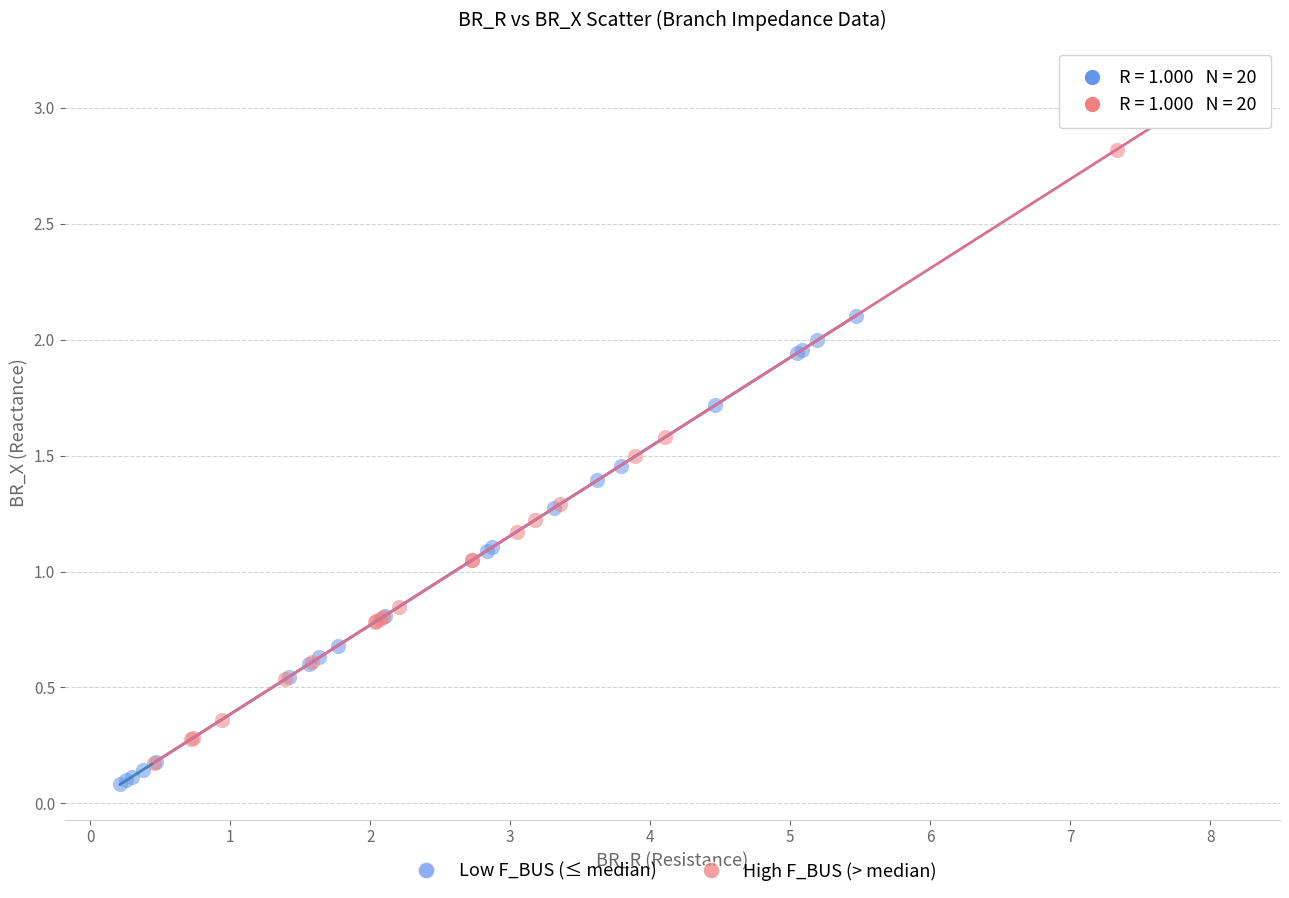

Which series has the widest spread of Y values?

High F_BUS (> median)